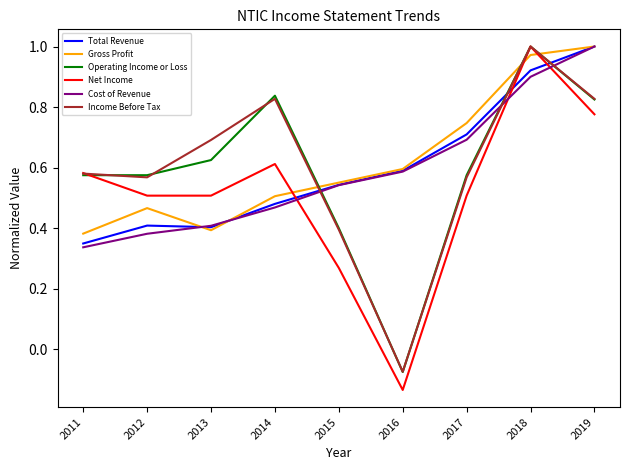

The value of Income Before Tax at 2012 is 0.6. True or false?

True